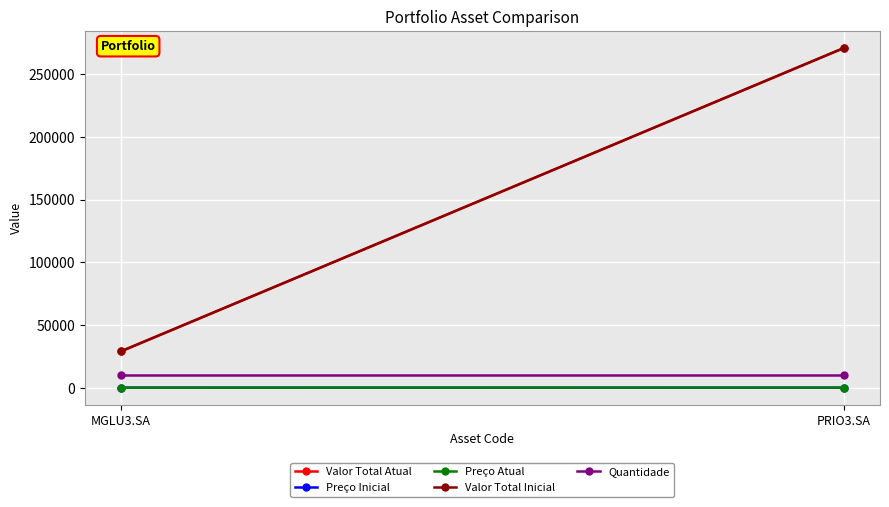

At MGLU3.SA, list the series in order from smallest to largest.

Preço Inicial, Preço Atual, Quantidade, Valor Total Atual, Valor Total Inicial